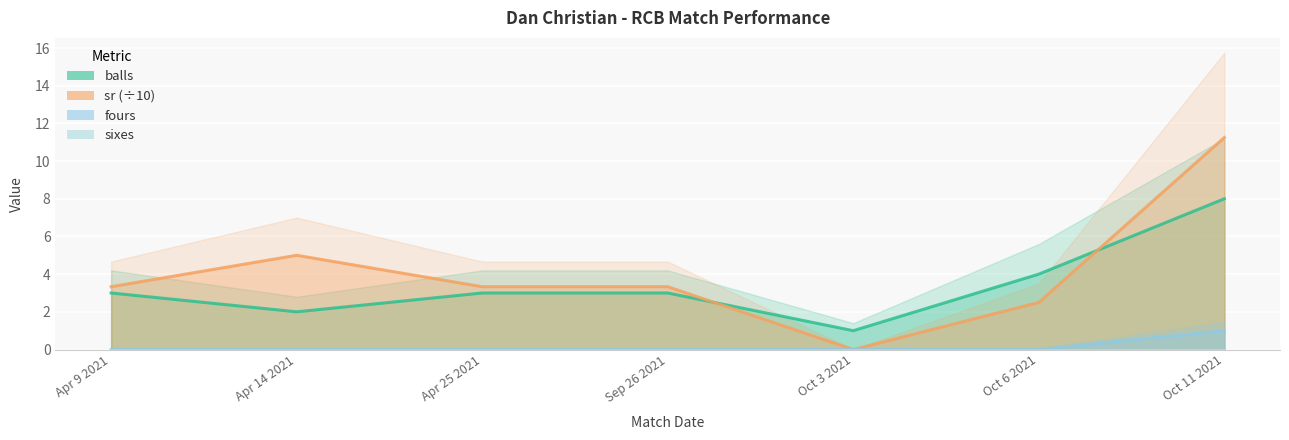

Between Oct 3 2021 and Sep 26 2021, which is larger?

Sep 26 2021